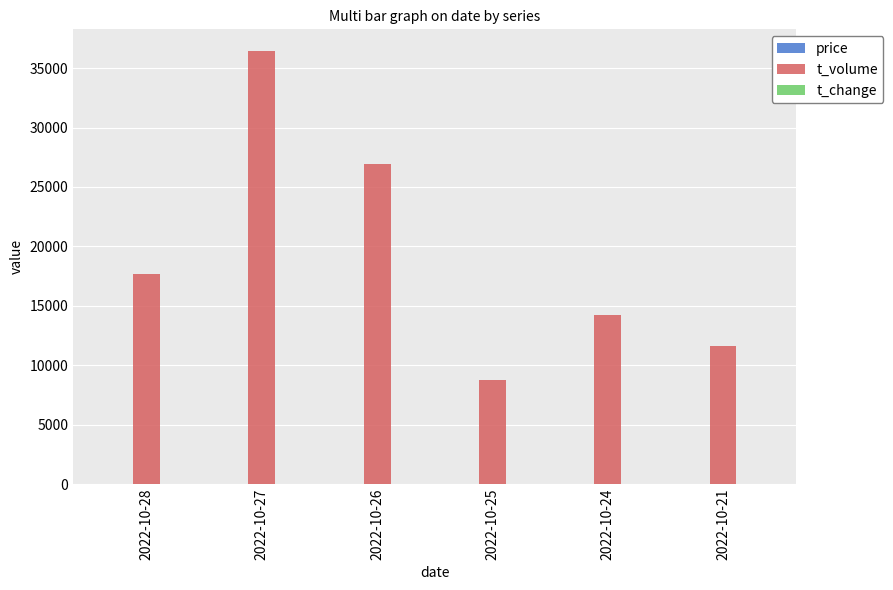

What is the difference between the t_volume values at 2022-10-28 and 2022-10-26?

9251.0